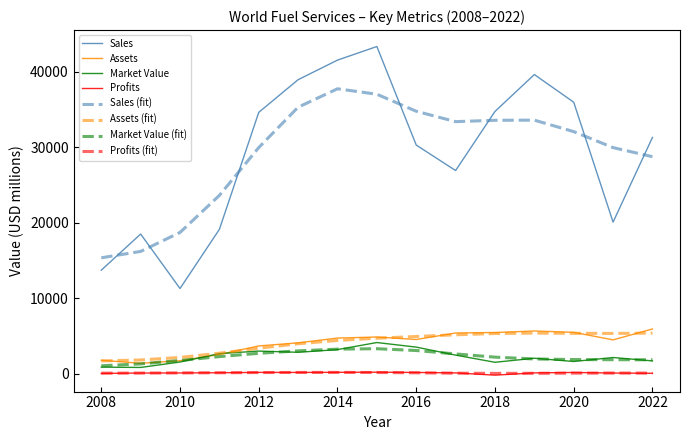

What is the highest value of the Market Value (fit) series?

3329.2